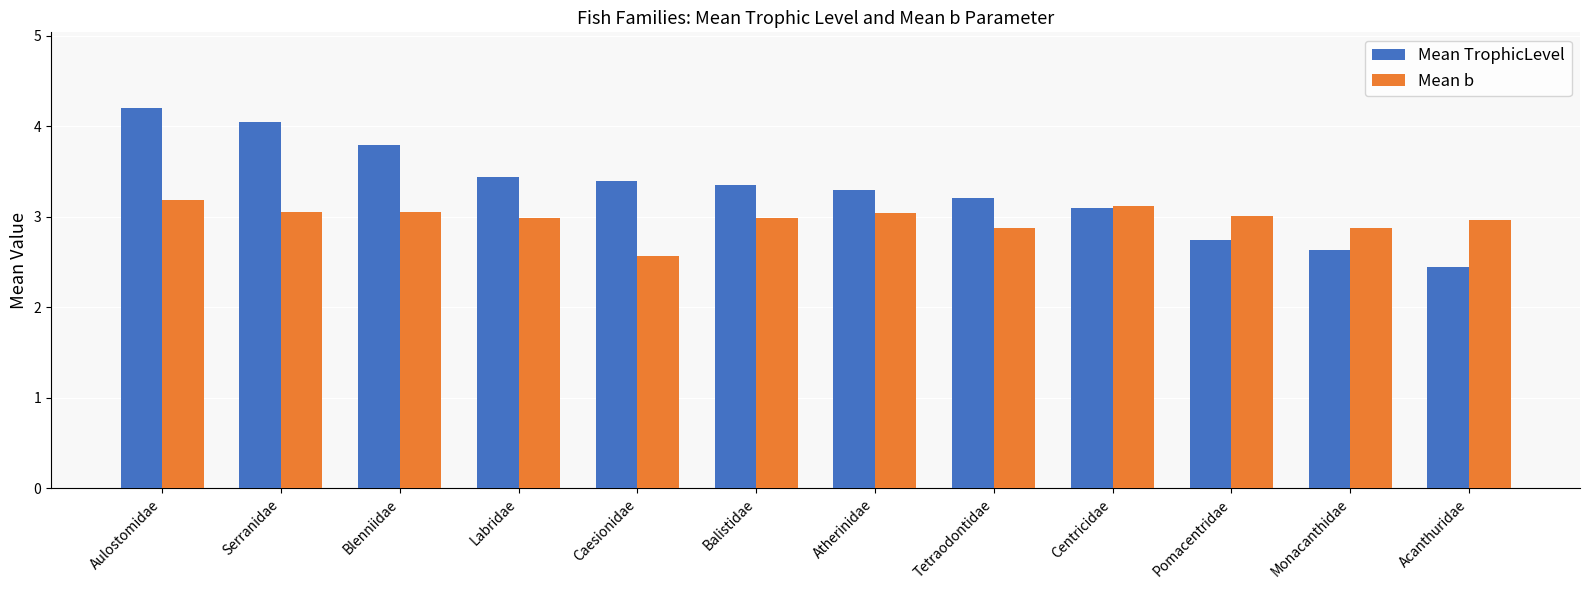

What is the average value of the Mean TrophicLevel series?

3.3